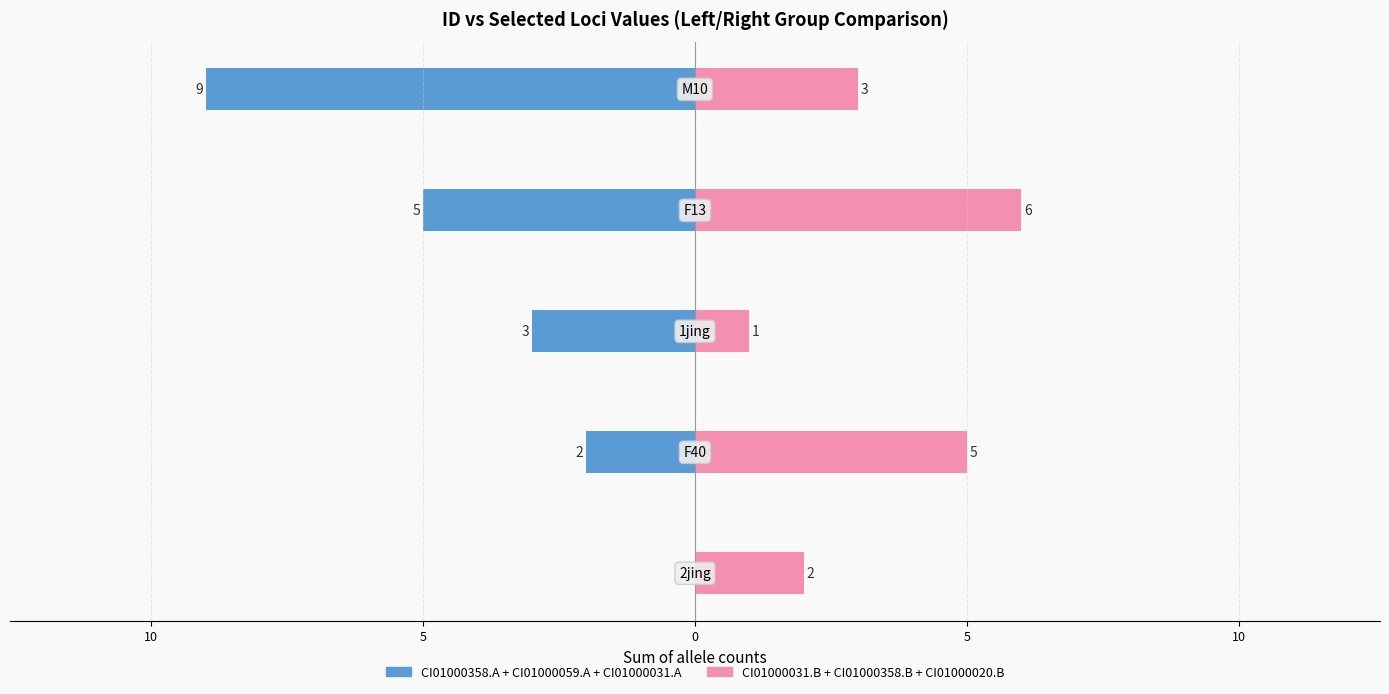

Which series has the largest range (max minus min)?

Left Group (A loci sum)